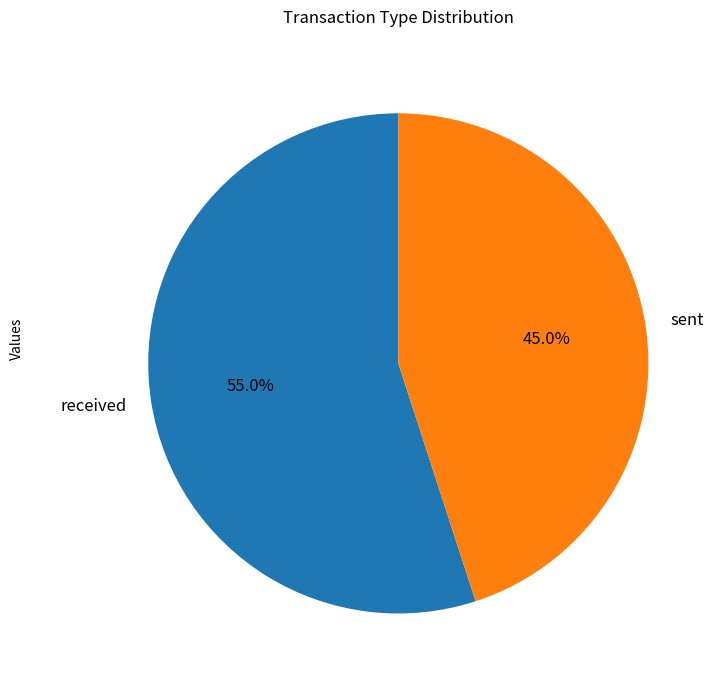

What is the ratio of the value at received to the value at sent?

1.2